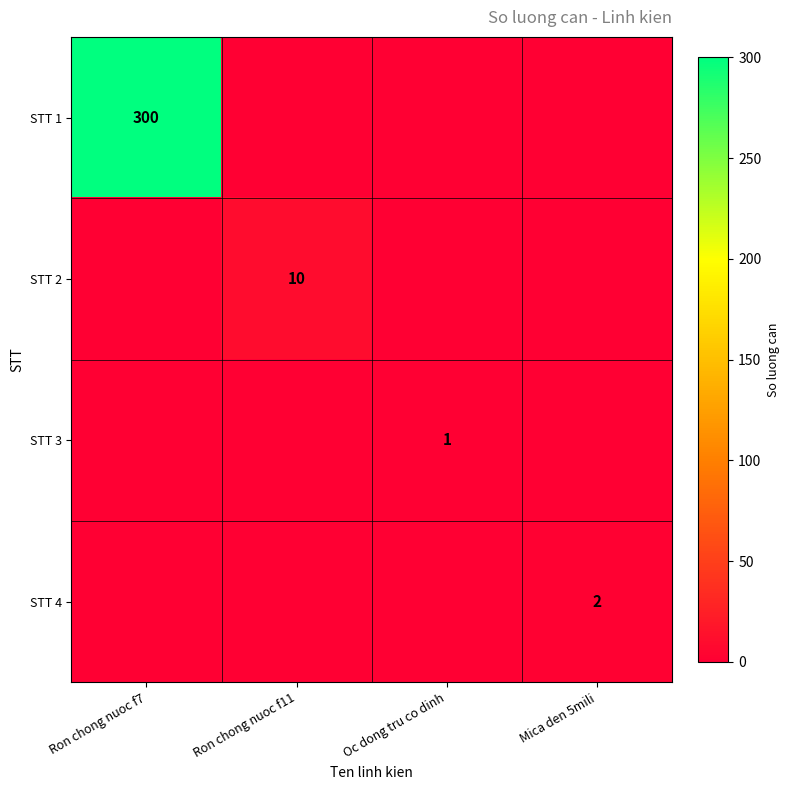

At which category is the sum across all series the highest?

Ron chong nuoc f7